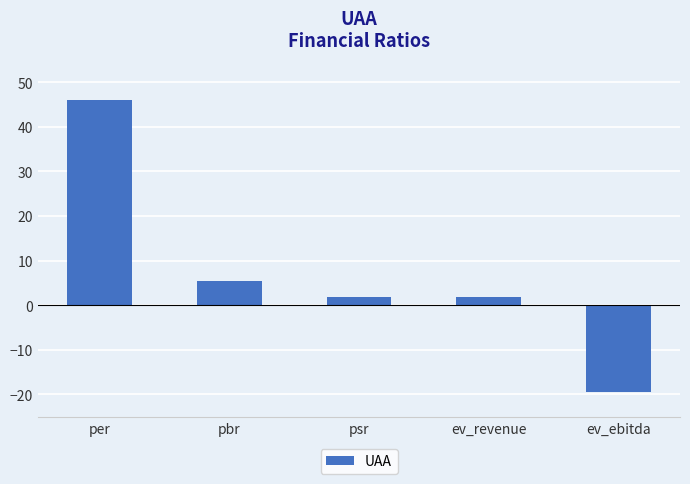

True or false: the data shows 5.4 at pbr.

True